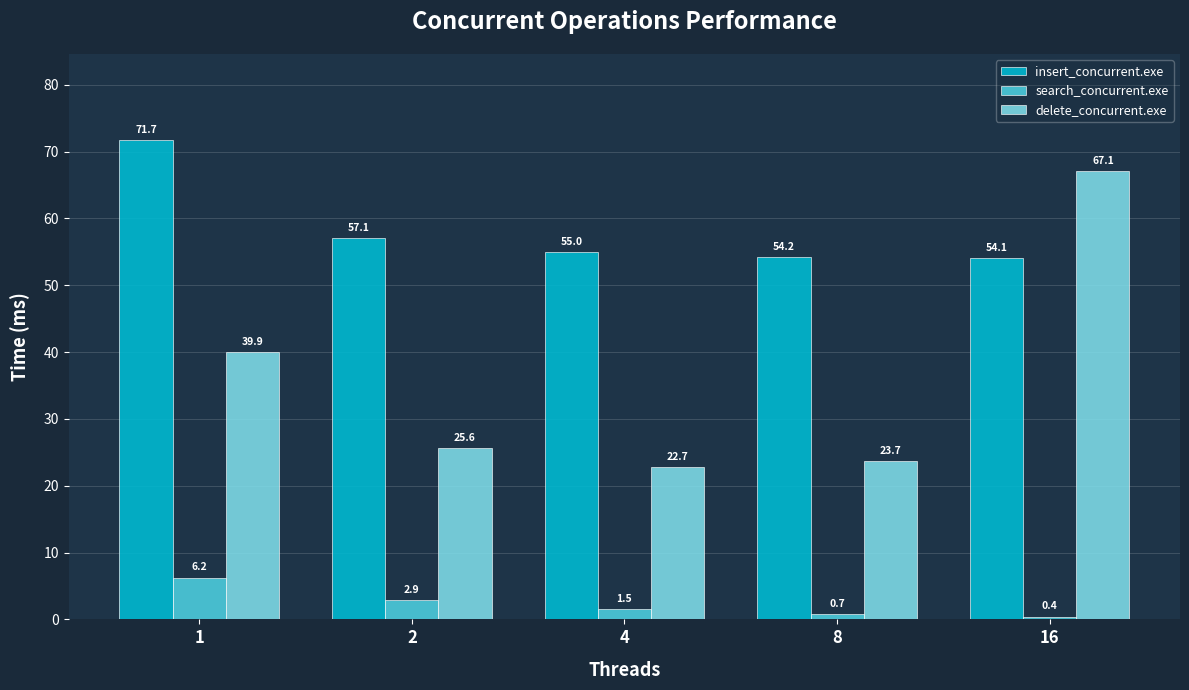

What is the sum of all insert_concurrent.exe values?

292.0